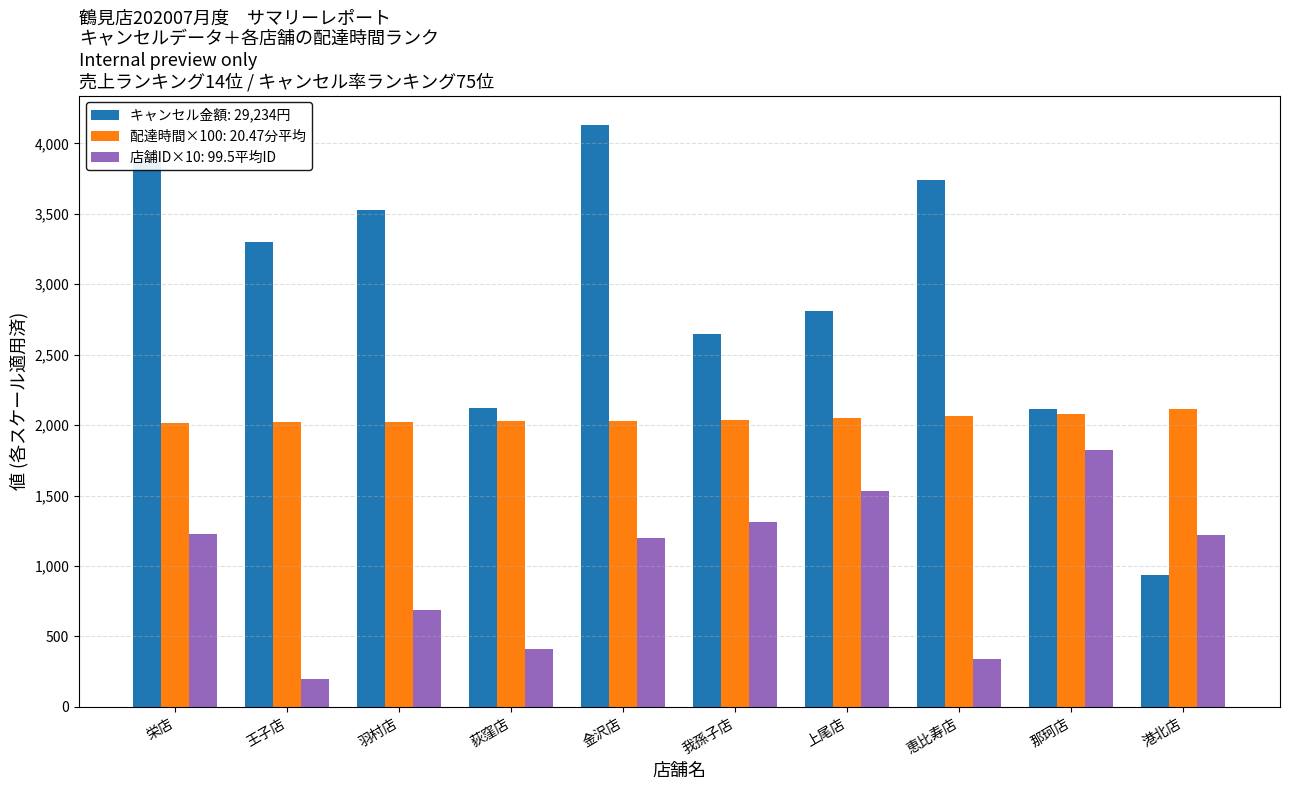

Is the value of キャンセル金額: 29,234円 at 上尾店 greater than the value of 店舗ID×10: 99.5平均ID at 金沢店?

Yes